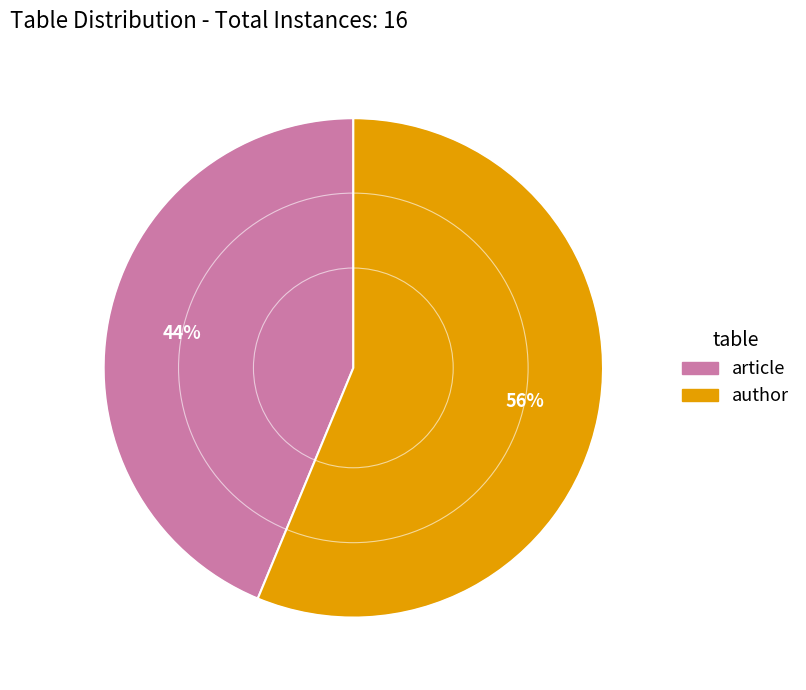

What percentage is the author slice, to the nearest percent?

56%